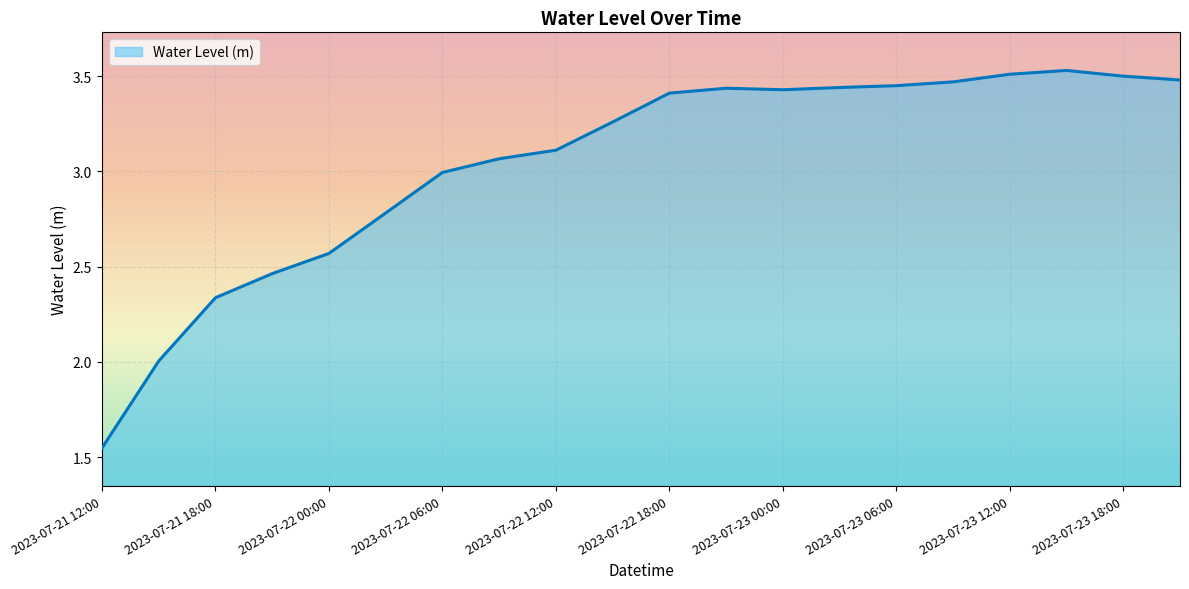

What is the difference between the maximum and minimum values?

2.0